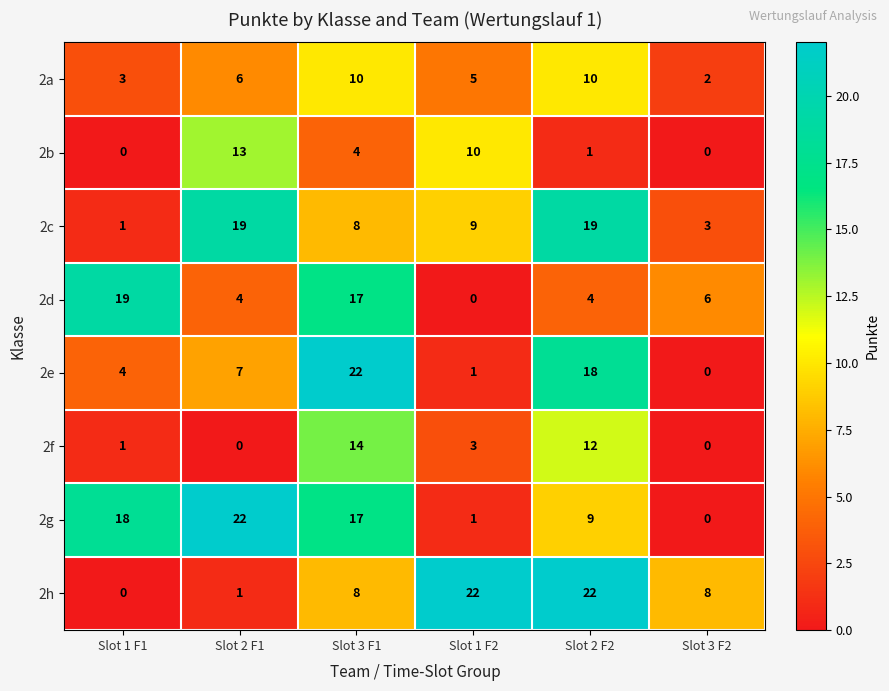

What is the difference between the highest and lowest values at Slot 2 F2?

21